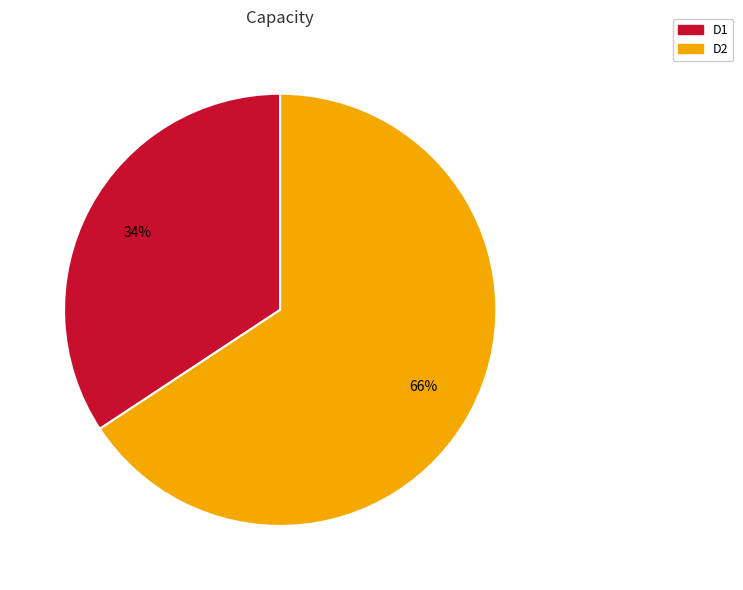

What is the majority slice?

D2